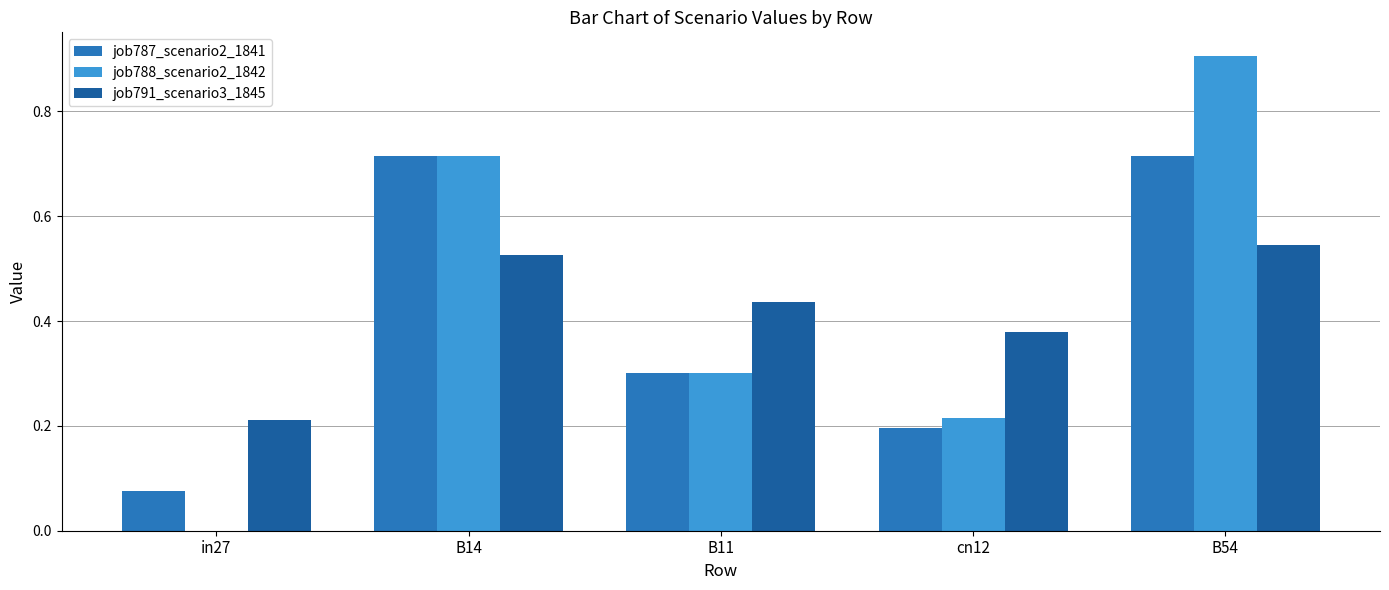

Are the bars grouped side by side (vs. stacked)?

Yes